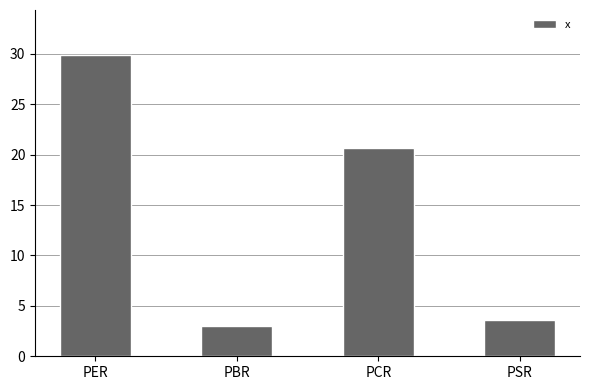

The value at PER is 29.9. True or false?

True